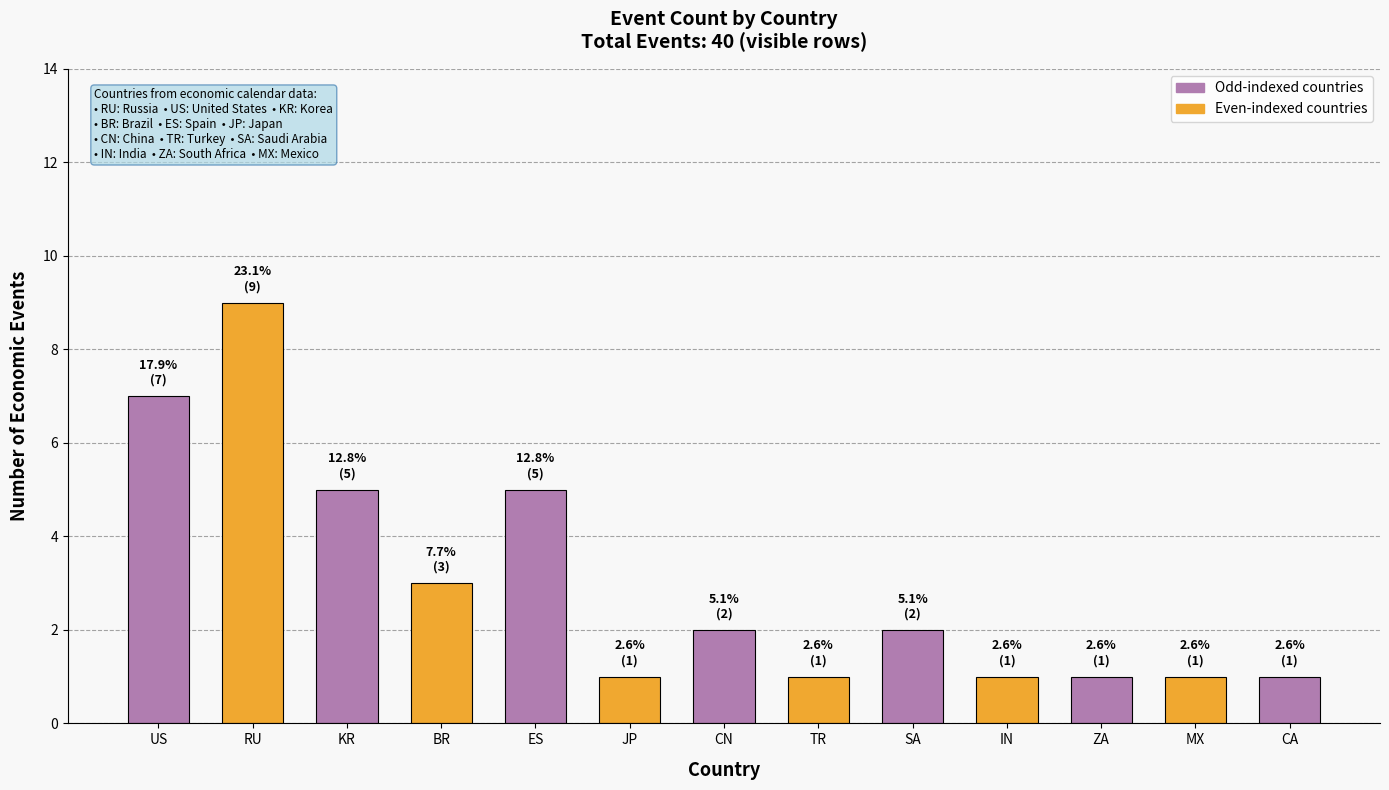

Reading left to right, what are all the values shown in this chart?

US=7	RU=9	KR=5	BR=3	ES=5	JP=1	CN=2	TR=1	SA=2	IN=1	ZA=1	MX=1	CA=1